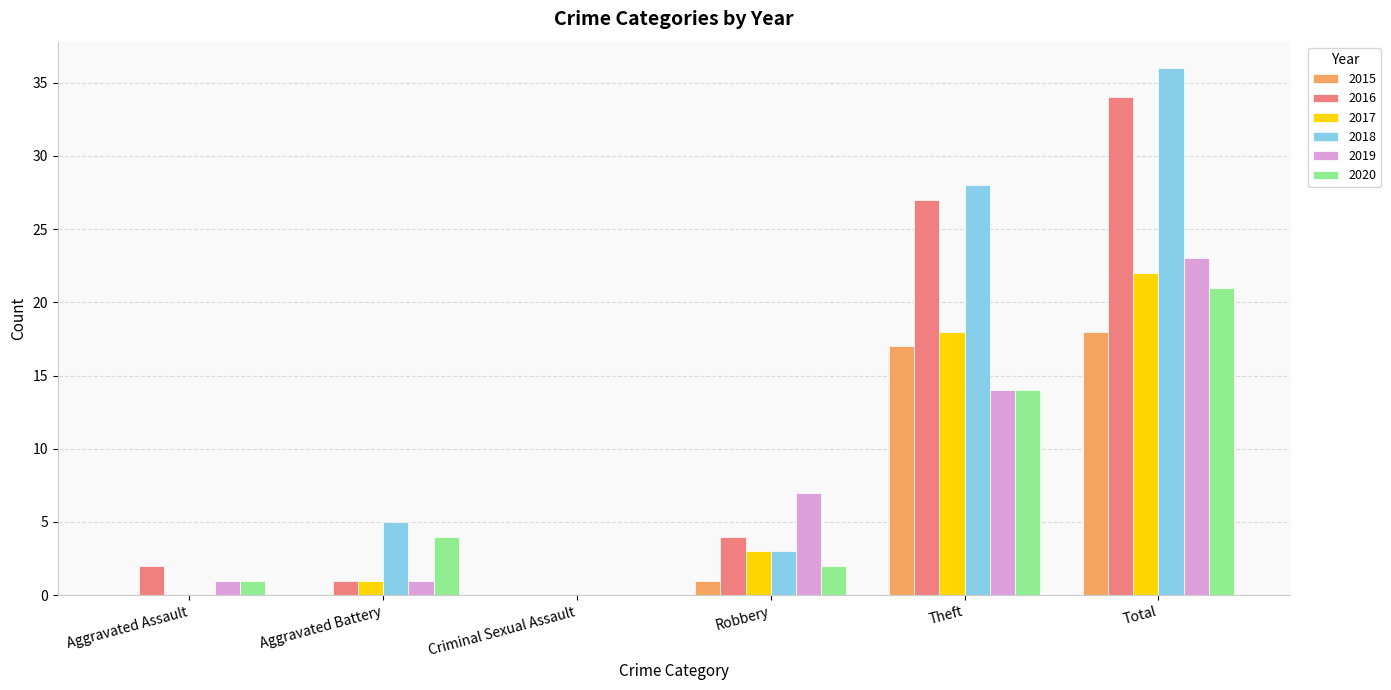

Which series has the widest spread of values?

2018